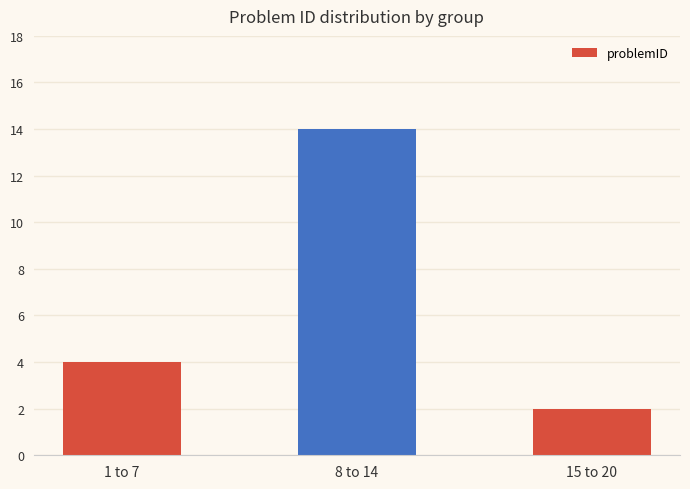

At which label is the value closest to 8?

1 to 7